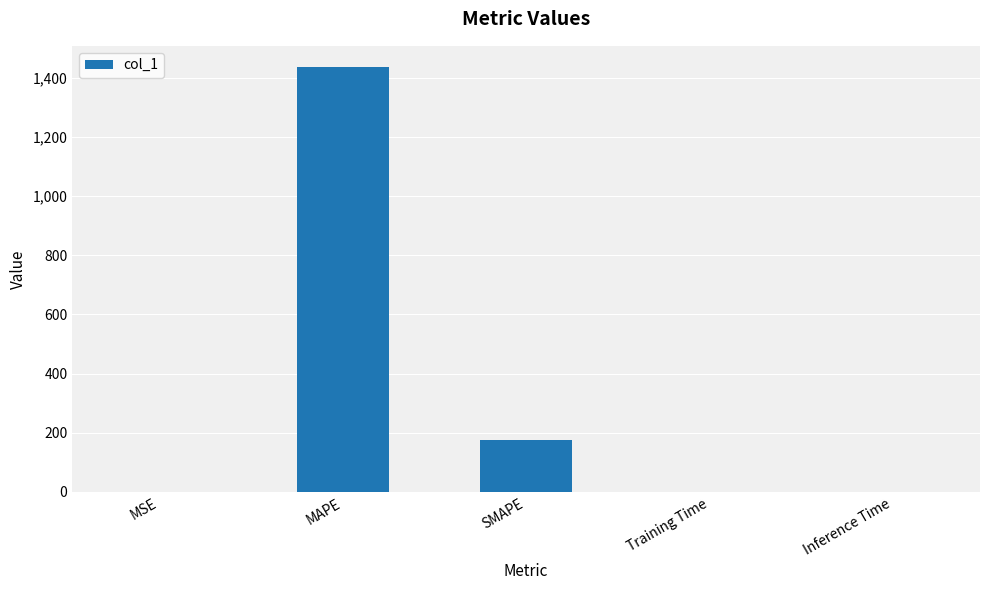

What is the sum of all values?

1612.1